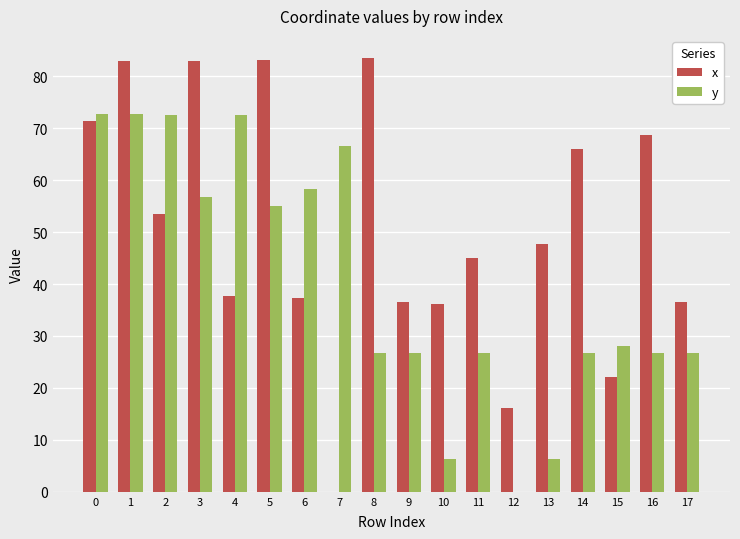

How many groups of bars are there?

18